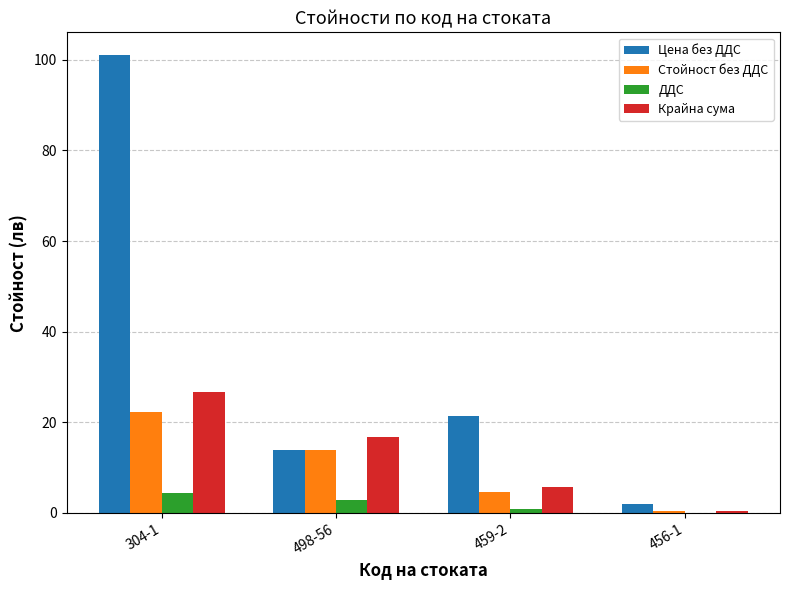

How many data points does each series have?

4